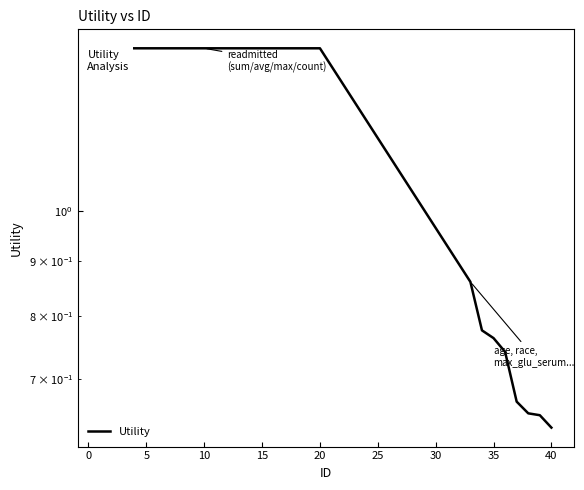

Does the chart have visible grid lines?

No